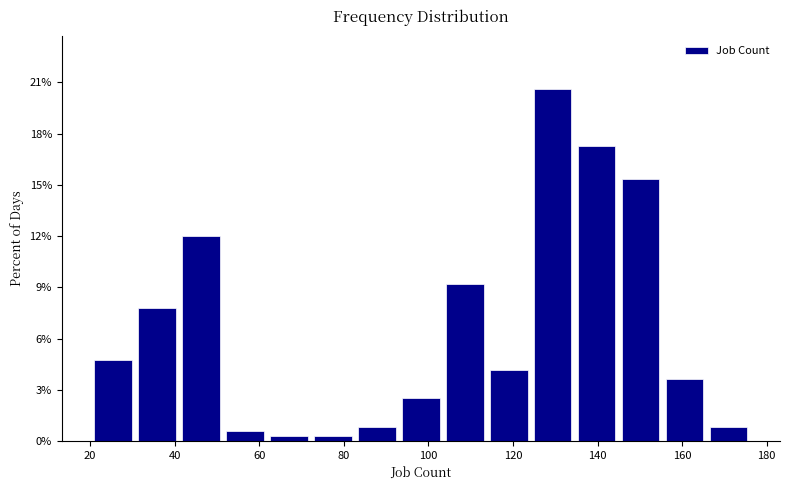

Reading left to right, list every bar in this chart as the range it spans on the x-axis followed by its height. Neither the bar edges nor the heights are printed on the chart, so give them approximately, as read against the axes.

21.0 to 31.4: 4.5
31.4 to 41.8: 8.0
41.8 to 52.2: 12.0
52.2 to 62.6: 0.5
62.6 to 73.0: under 0.5
73.0 to 83.4: under 0.5
83.4 to 93.8: 1.0
93.8 to 104.2: 2.5
104.2 to 114.6: 9.0
114.6 to 125.0: 4.0
125.0 to 135.4: 20.5
135.4 to 145.8: 17.5
145.8 to 156.2: 15.5
156.2 to 166.6: 3.5
166.6 to 177.0: 1.0